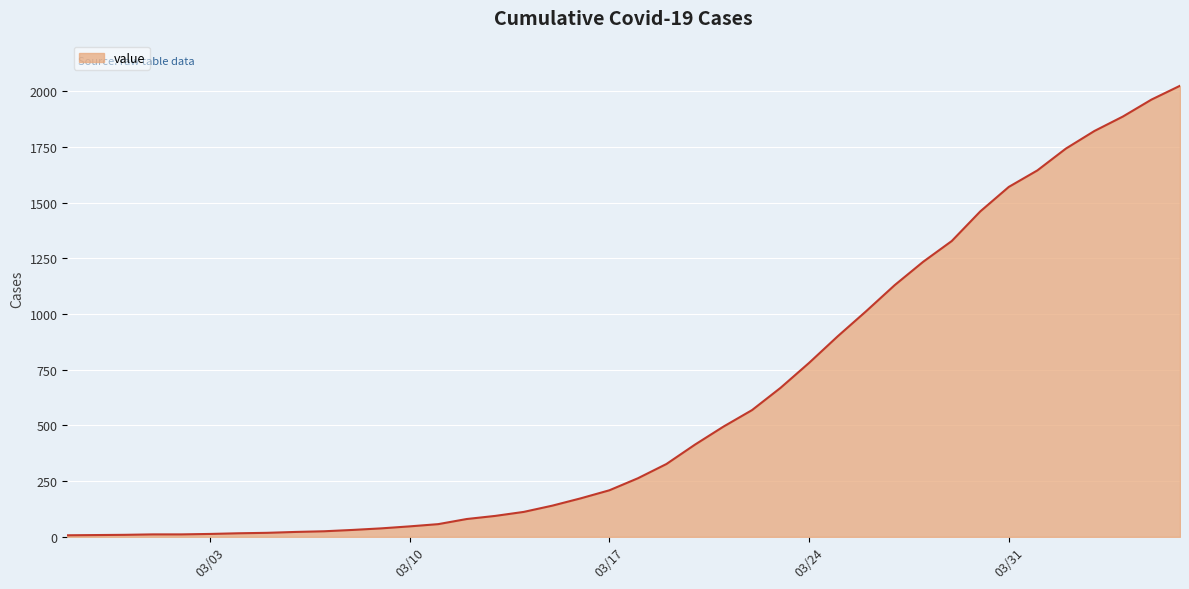

What is the greatest value displayed?

2025